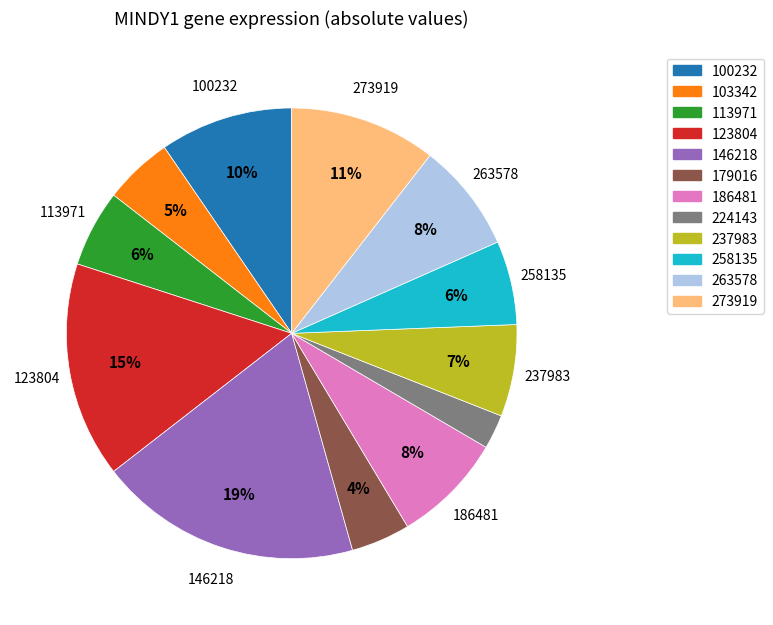

To the nearest percent, what is the difference between the 179016 and 224143 slice percentages?

2%